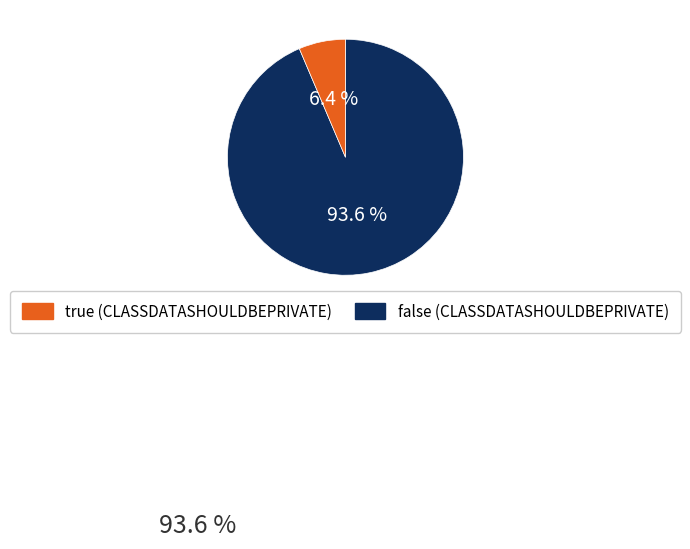

Is there a majority slice in this chart?

Yes